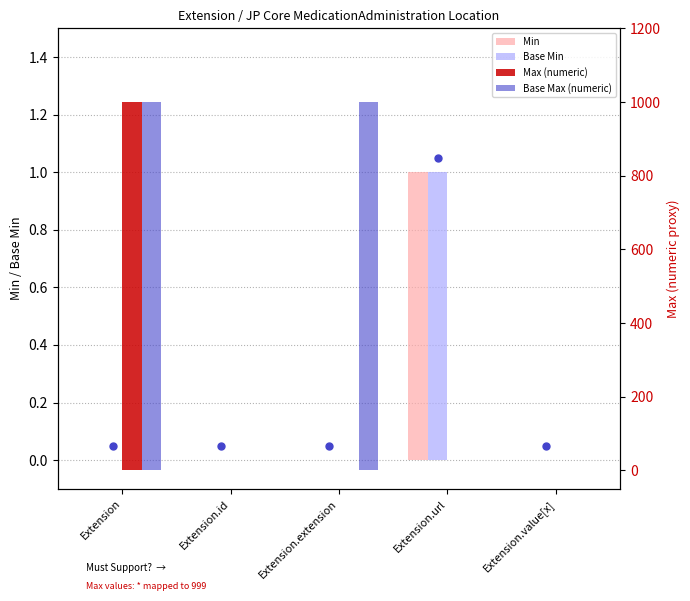

Which series reaches the minimum Y coordinate?

Min